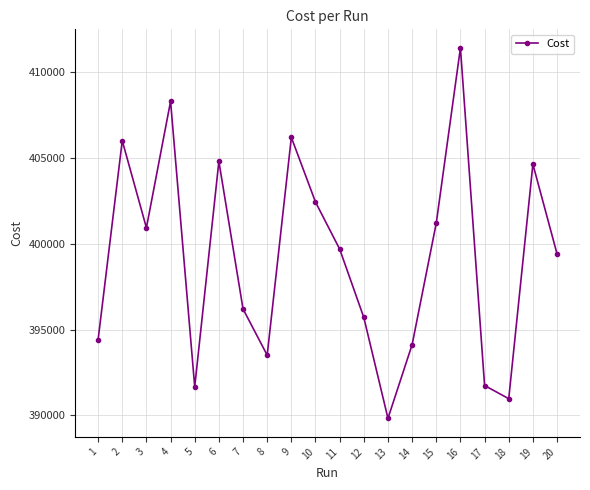

At which label does the data first exceed 399680?

2